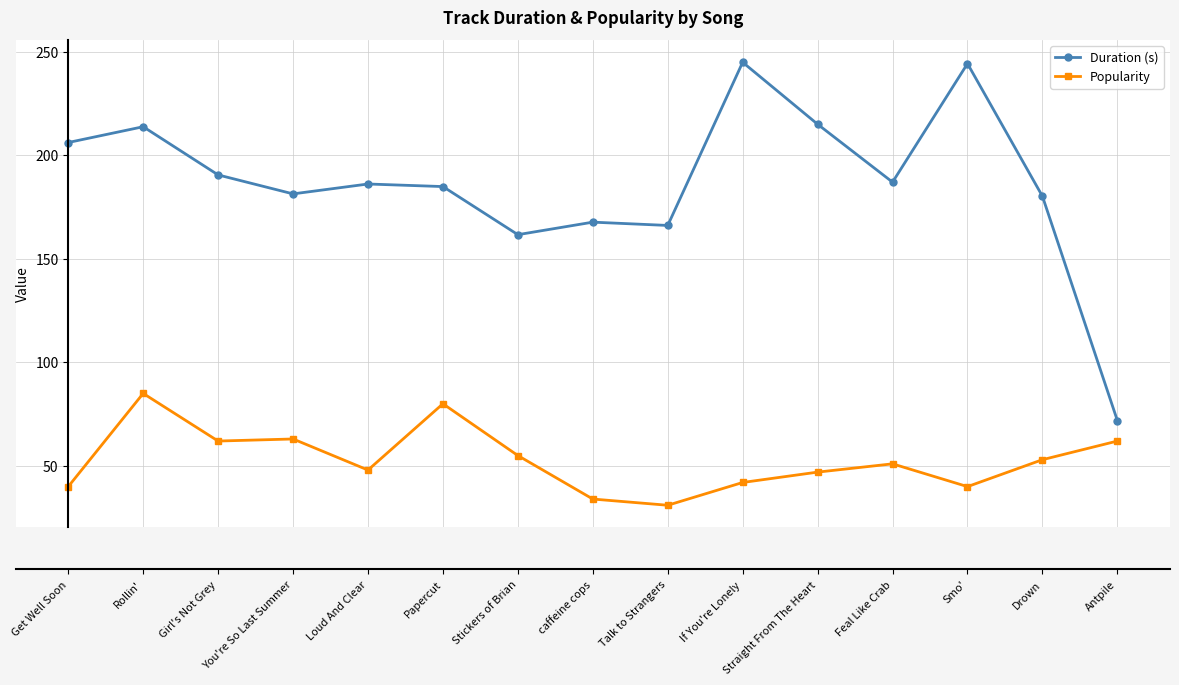

Which series changed the most between Loud And Clear and Talk to Strangers?

Duration (s)